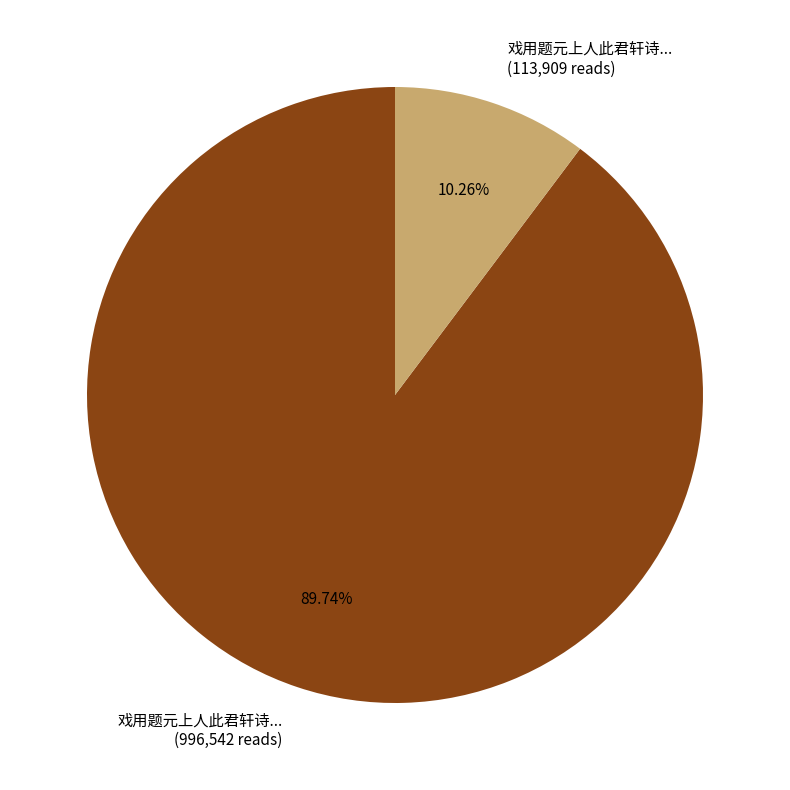

What is the ratio of the value at 戏用题元上人此君轩诗... (996,542 reads) to the value at 戏用题元上人此君轩诗... (113,909 reads)?

8.7